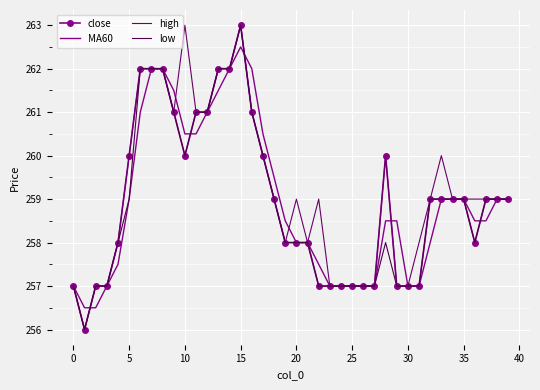

What is the smallest value displayed?

256.0